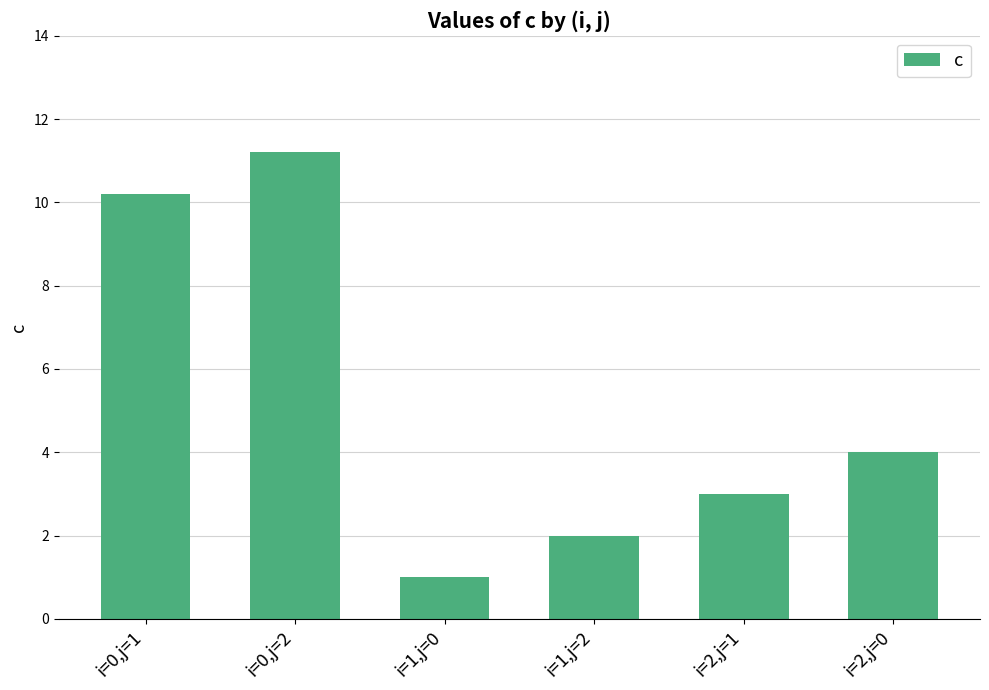

Between i=0,j=1 and i=1,j=0, which is larger?

i=0,j=1